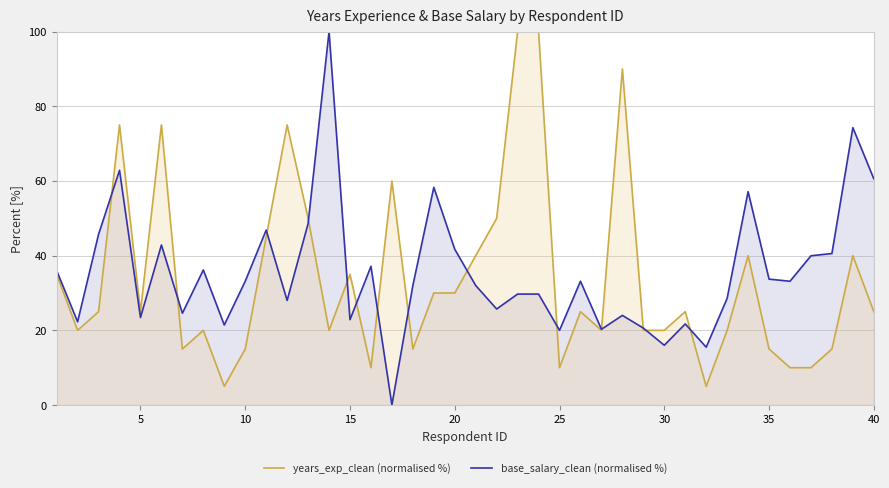

Rank the series at 15 from highest to lowest value.

years_exp_clean (normalised %), base_salary_clean (normalised %)